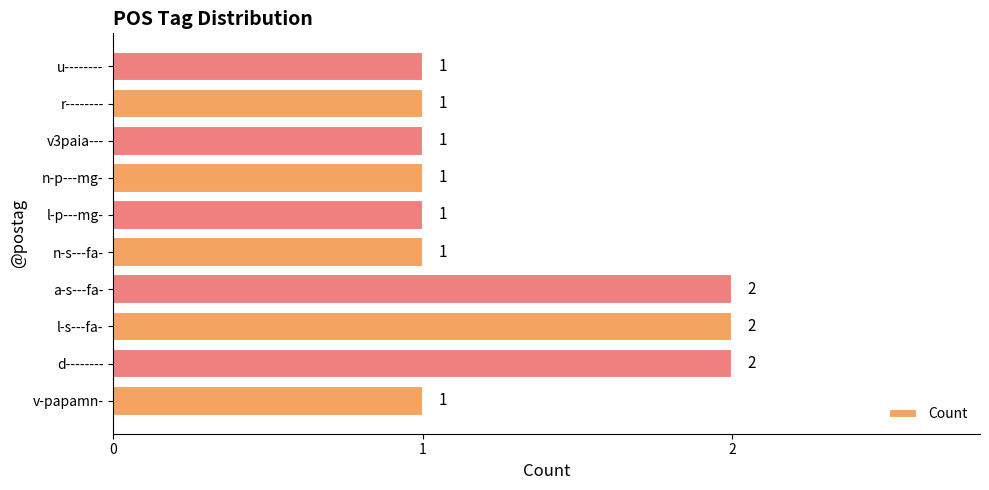

Count the values in the range 1 to 2.

10